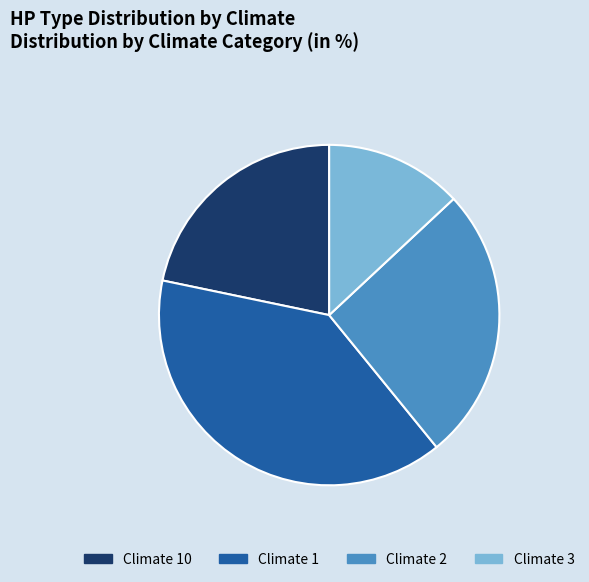

Do Climate 2 and Climate 10 together represent more than half of the pie?

No